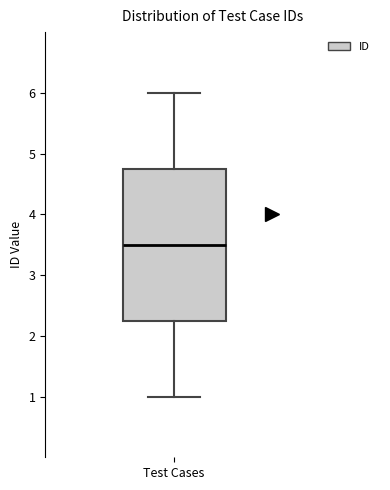

Read this box plot against the y-axis: the position of the median line, the range covered by the box, and the ends of both whiskers. The values are not printed on the chart, so give them approximately, as read against the axis.

median 3.5, box 2.3 to 4.8, whiskers 1.0 to 6.0